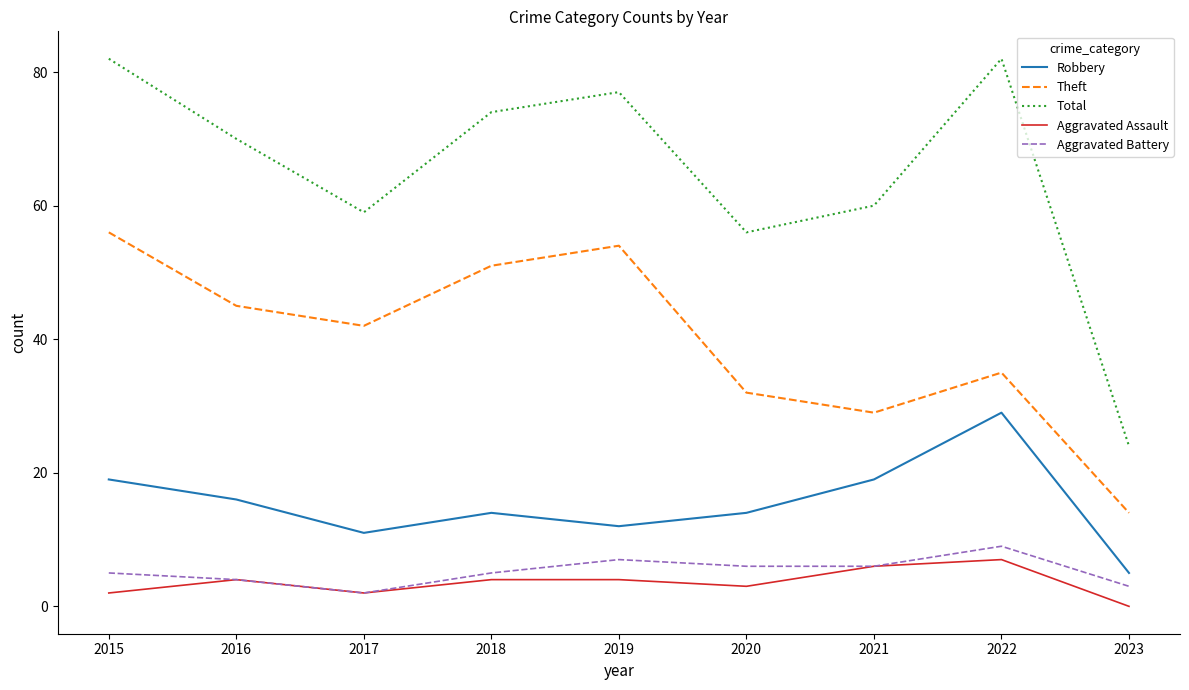

In Theft, how many points are higher than both neighbors (excluding endpoints)?

2